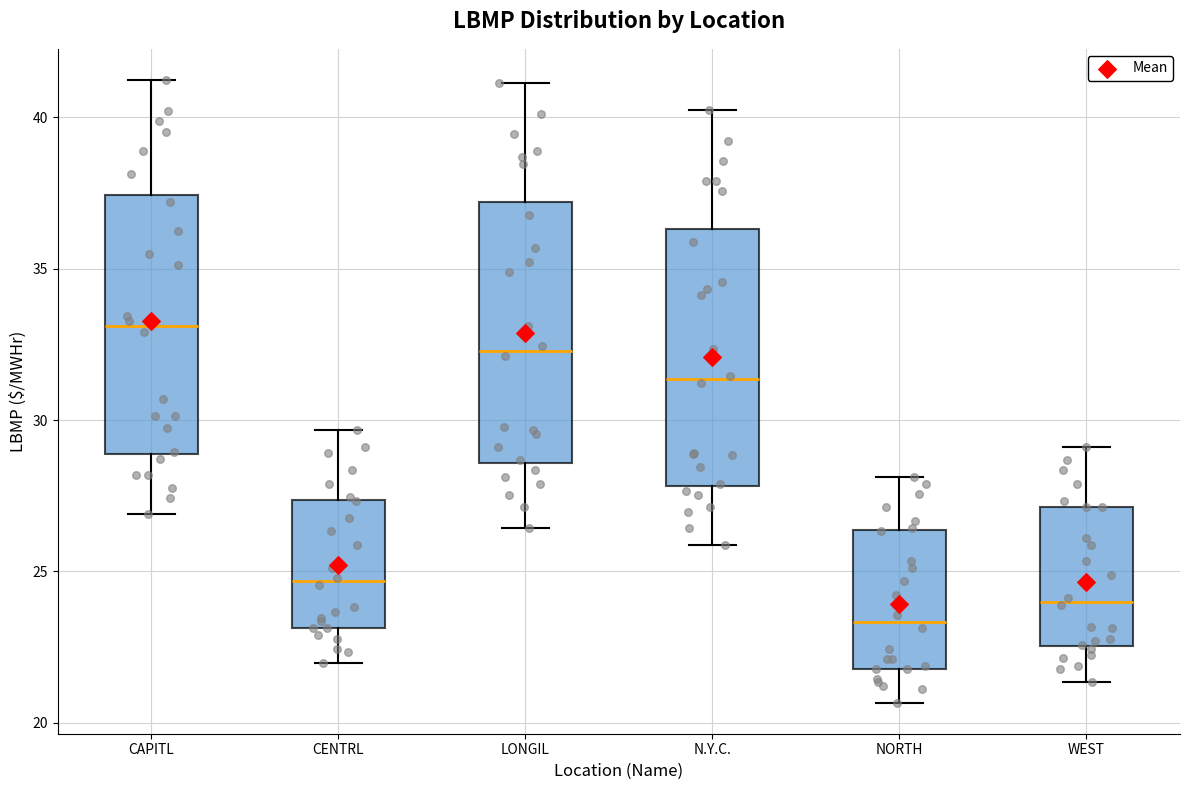

Which box has the lowest median line?

NORTH